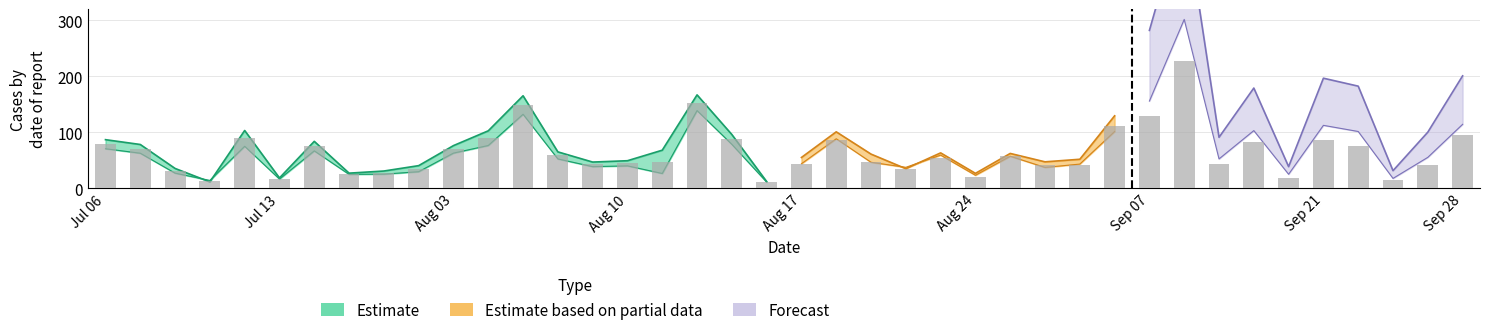

Approximately how many times larger is the value at 32 compared to 38?

1.0